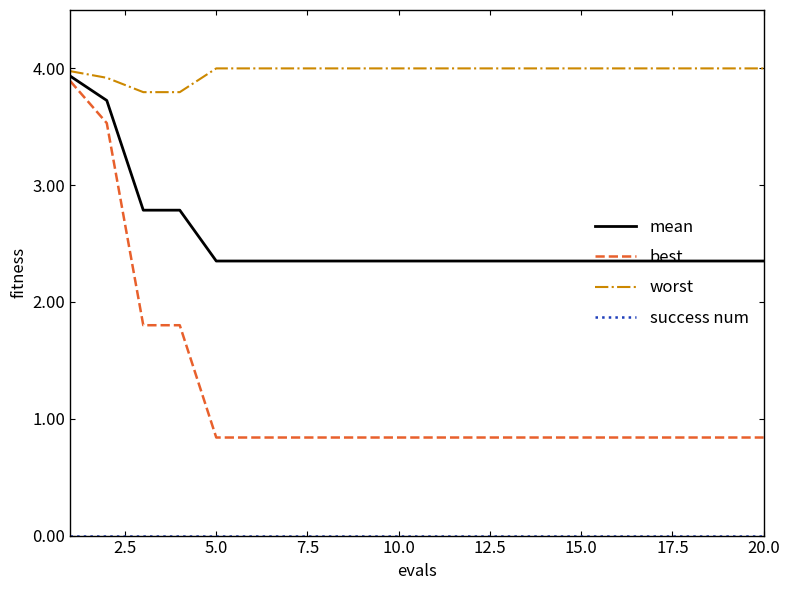

What is the maximum value for best?

3.9